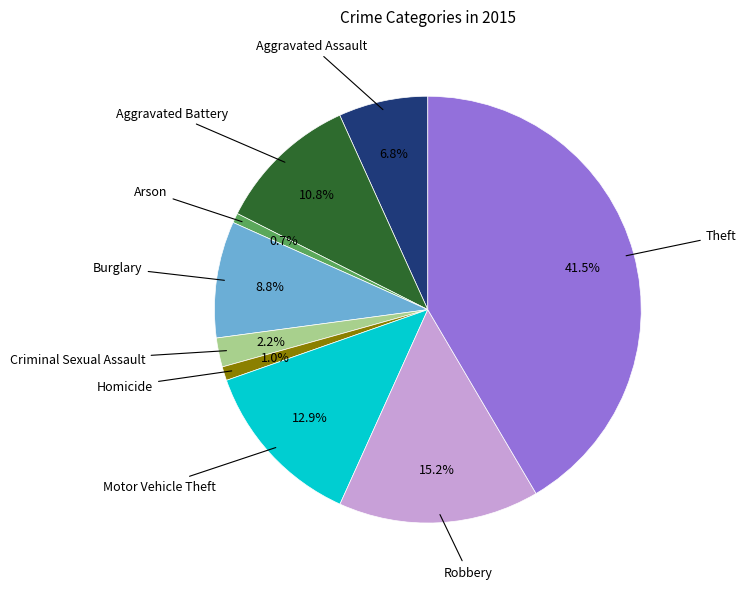

Is there any slice that represents more than half of the pie?

No